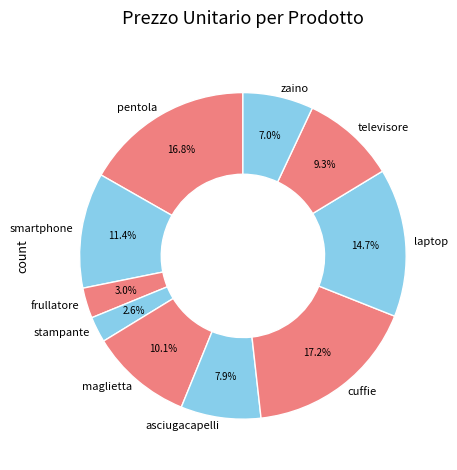

The maglietta slice represents 1% of the pie. True or false?

False